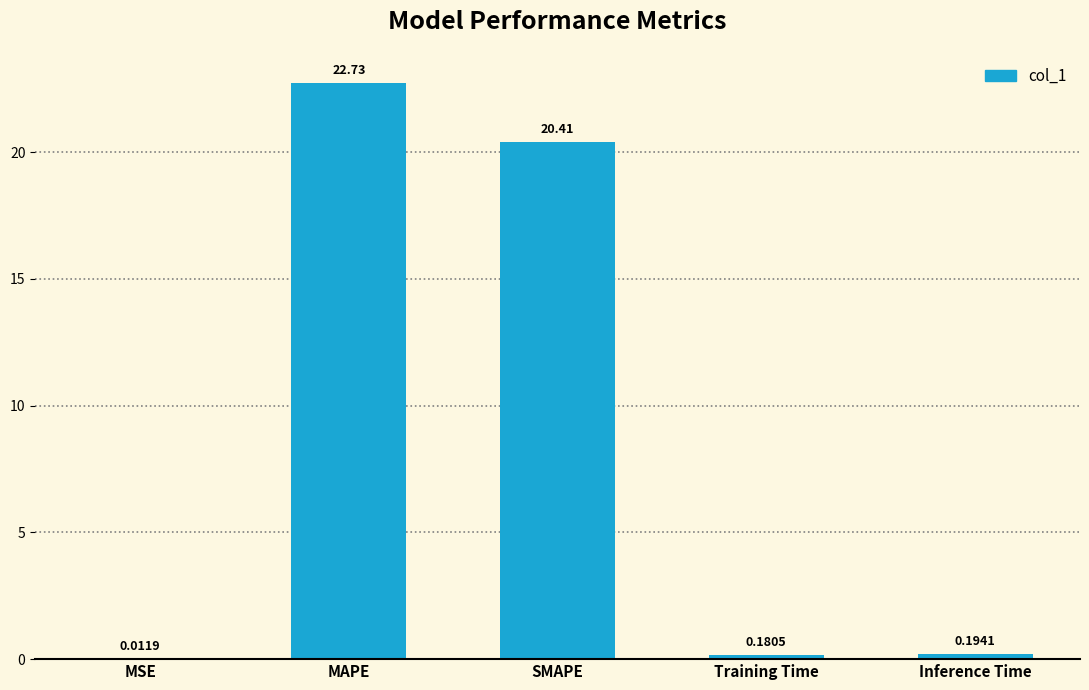

How many data points does each series have?

5